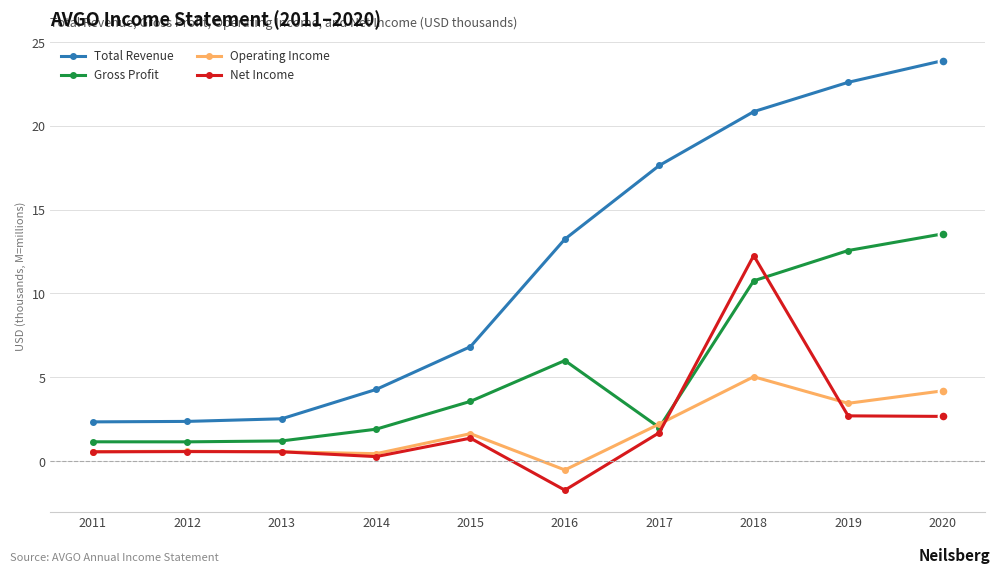

Is this an area chart (filled region under the line)?

No